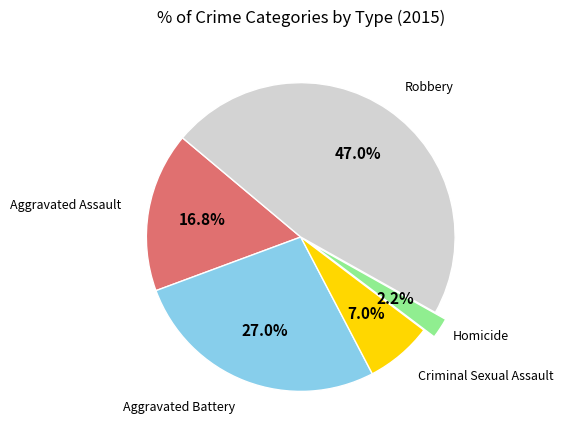

Is there any slice that represents more than half of the pie?

No